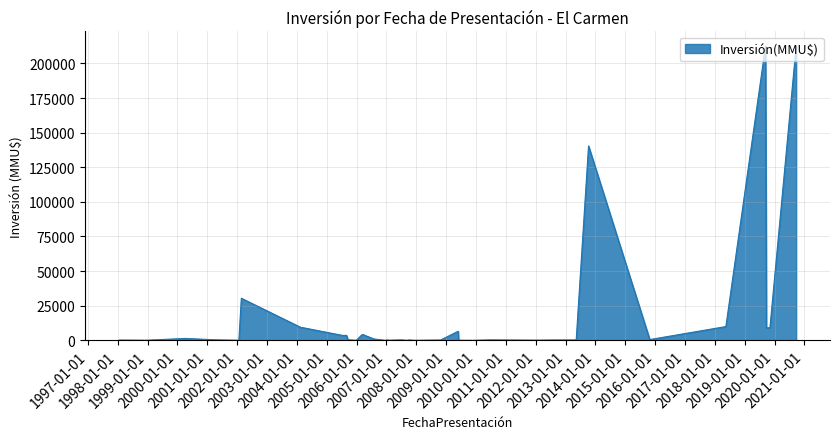

What is the difference between the maximum and minimum values?

212500